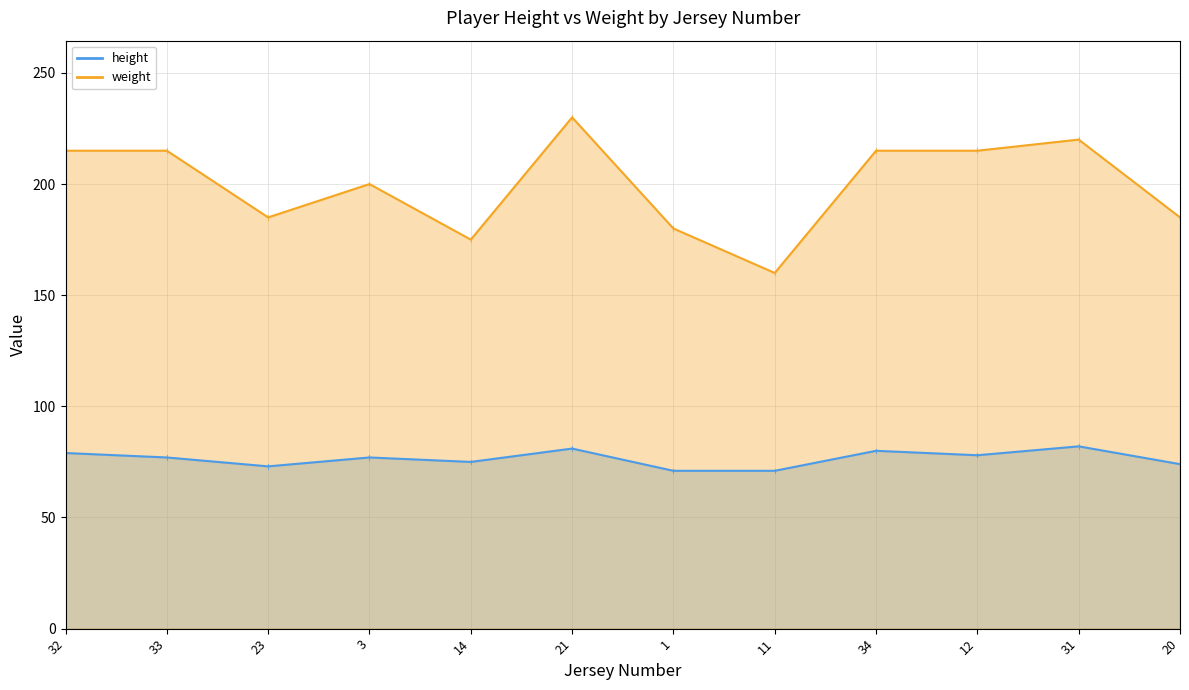

Reading left to right, what are all the values shown in this chart?

height: 32=79	33=77	23=73	3=77	14=75	21=81	1=71	11=71	34=80	12=78	31=82	20=74
weight: 32=215	33=215	23=185	3=200	14=175	21=230	1=180	11=160	34=215	12=215	31=220	20=185